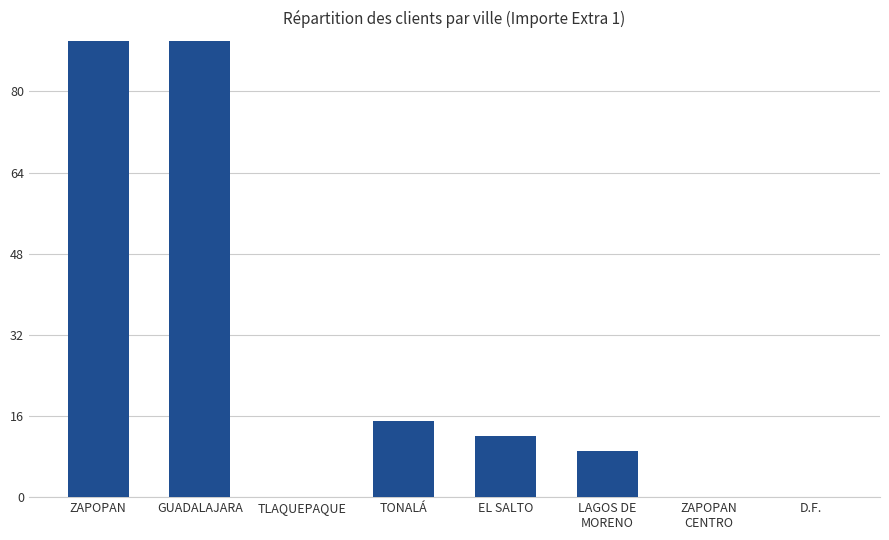

Where does the data first go above 12?

ZAPOPAN